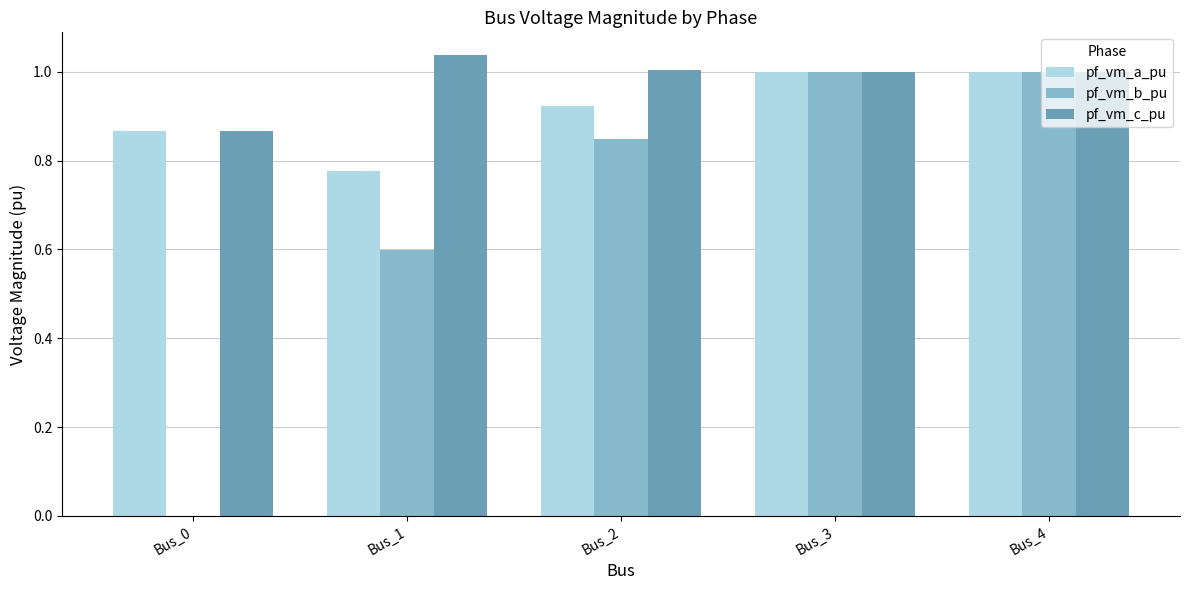

Which series has the largest total across all categories?

pf_vm_c_pu